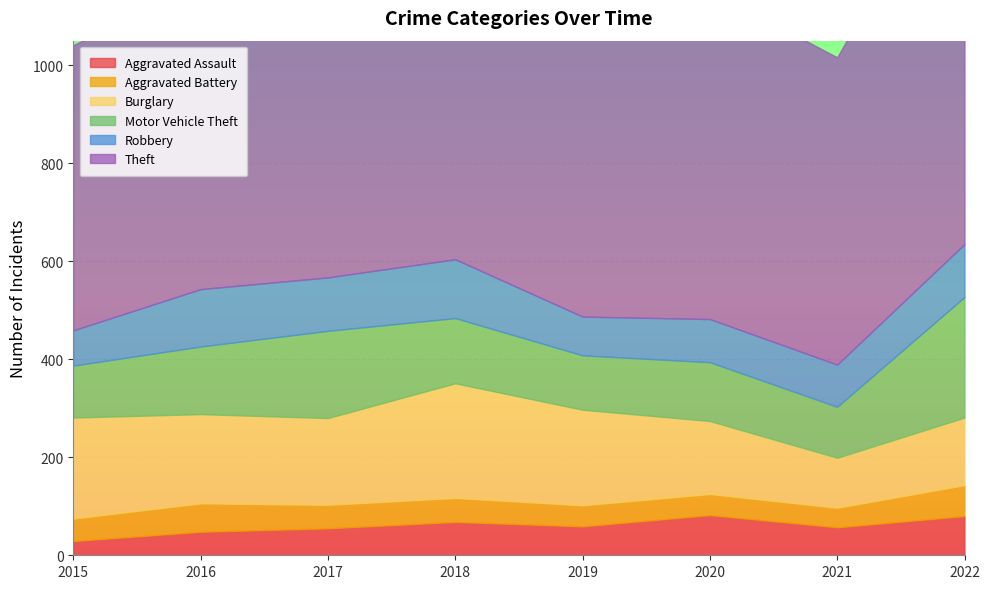

True or false: Aggravated Assault and Motor Vehicle Theft cross at least once.

False